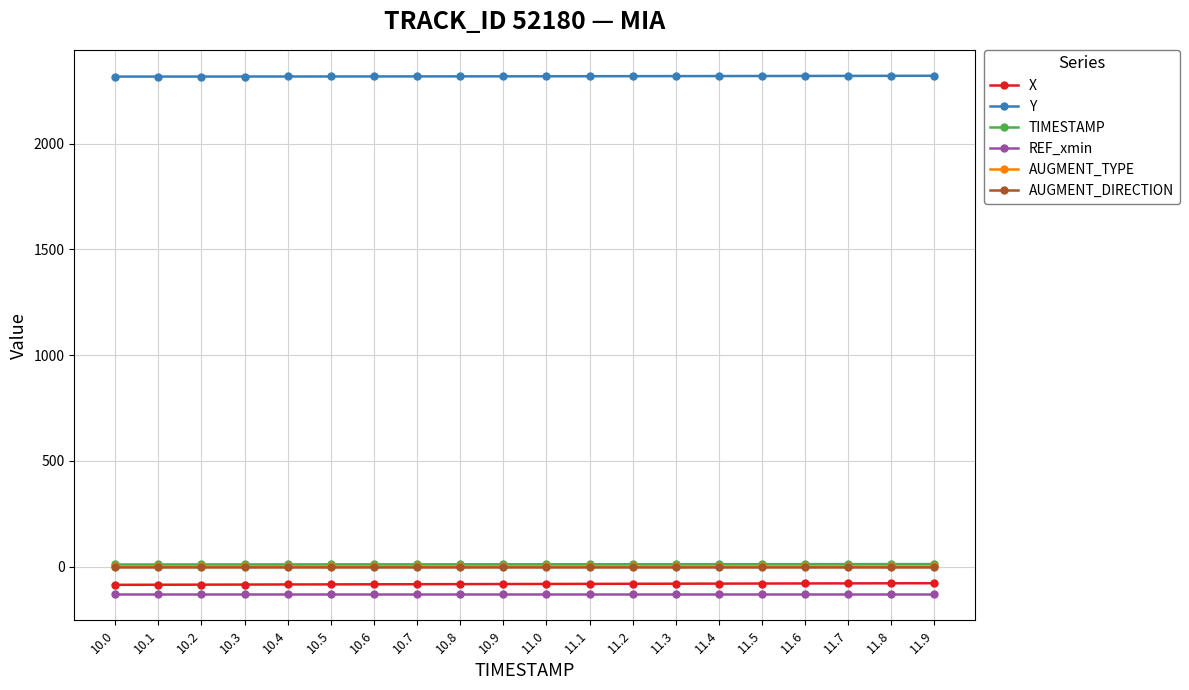

The value of REF_xmin at 11.4 is -131.3. True or false?

True